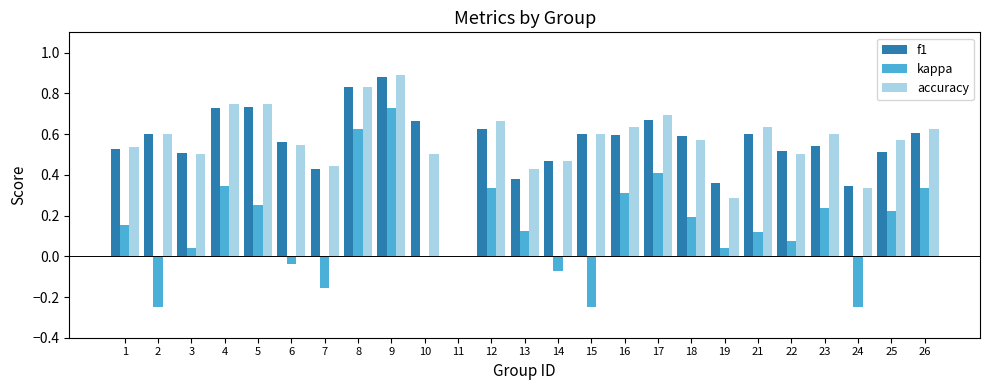

How many groups of bars are there?

25